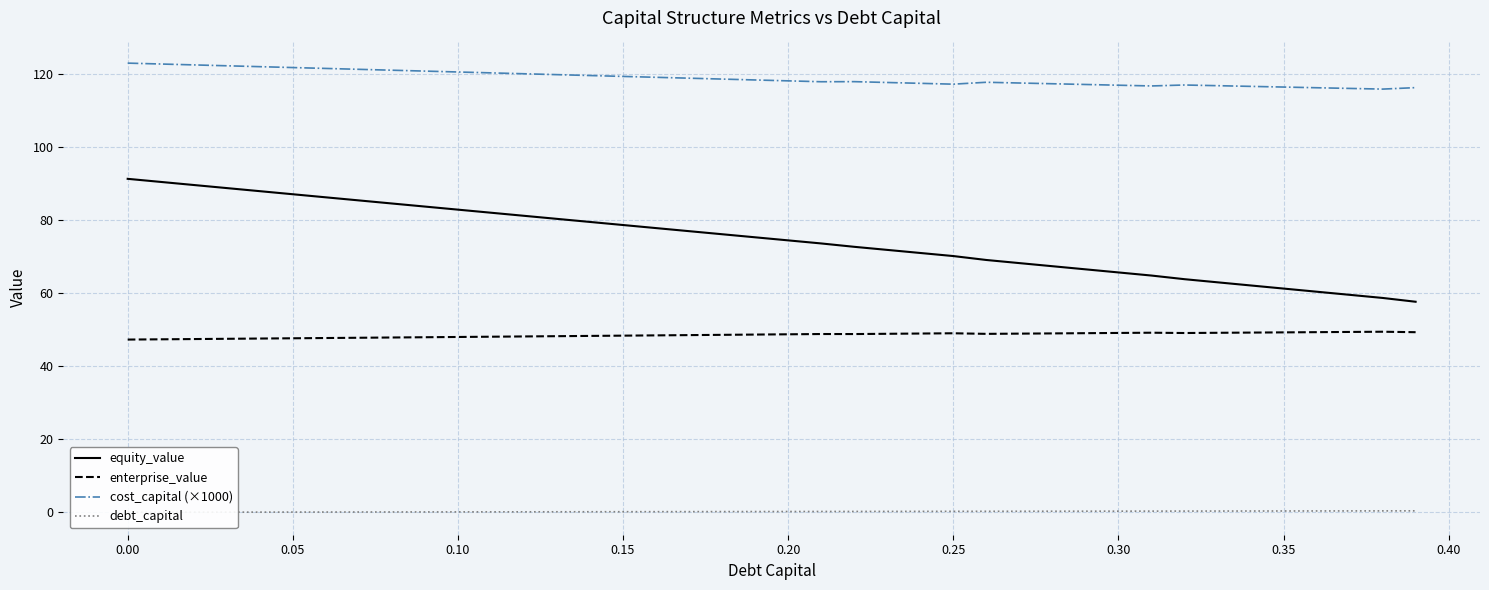

In cost_capital (×1000), how many points are higher than both neighbors (excluding endpoints)?

3